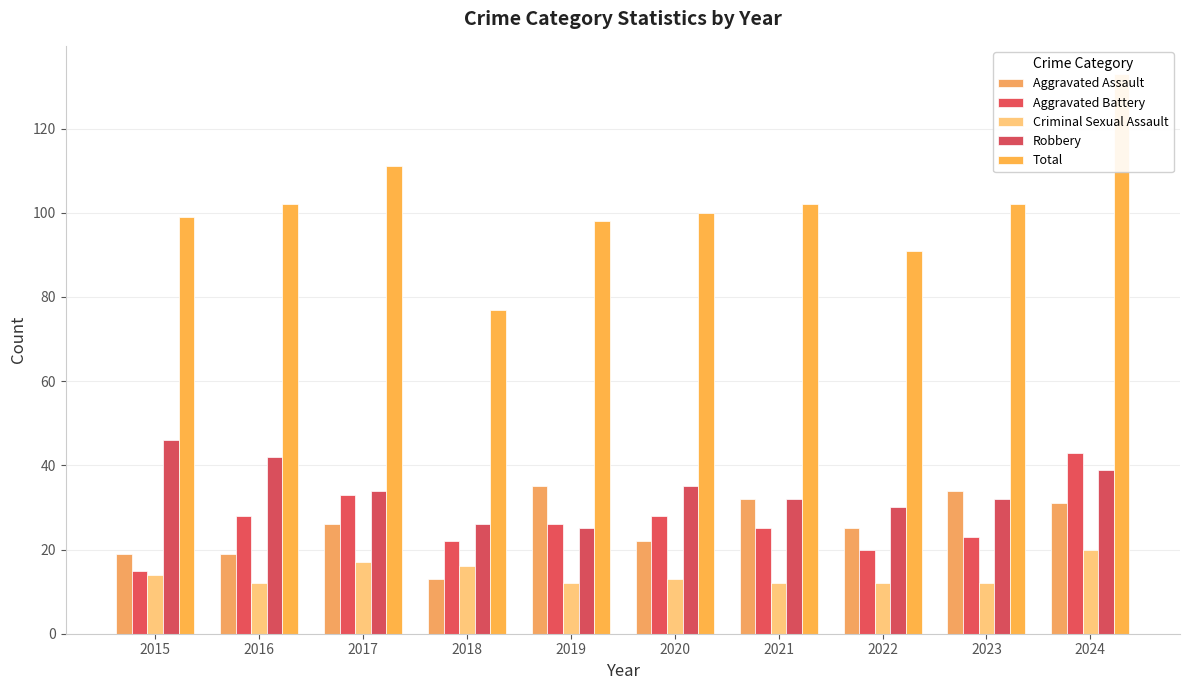

At which label is Total closest to 105?

2016